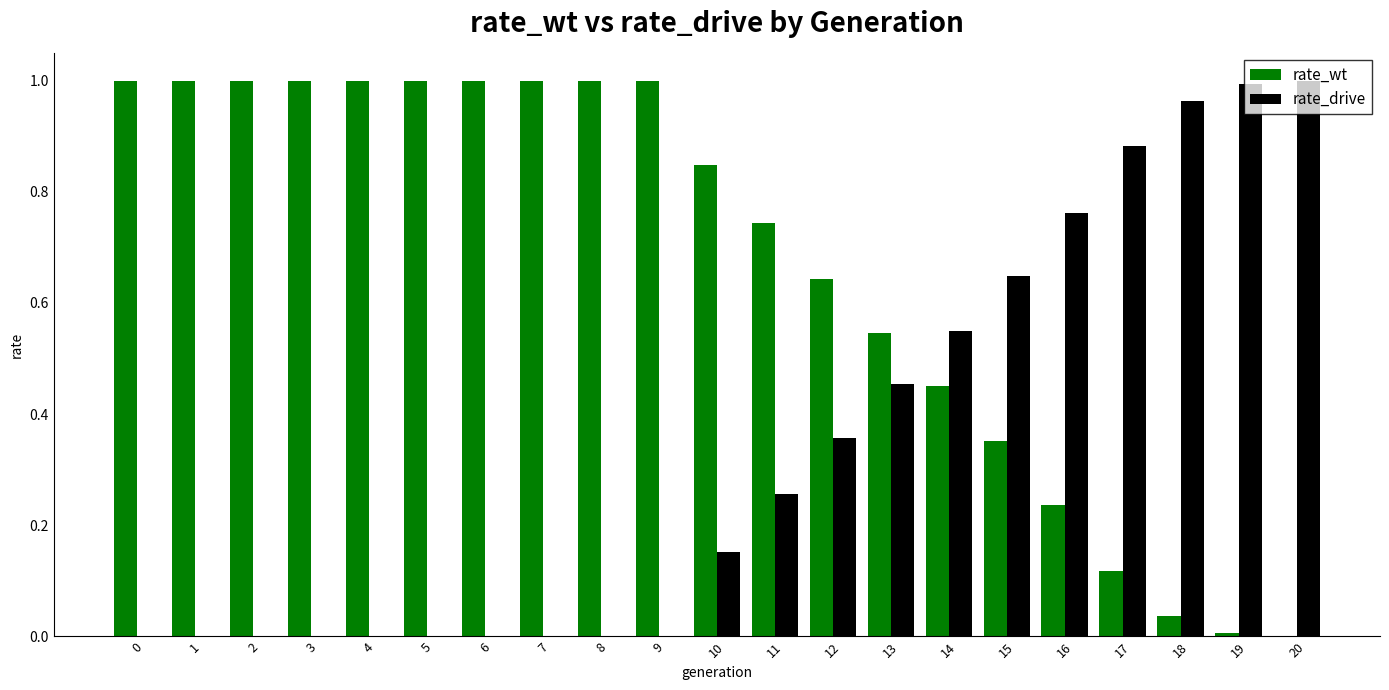

True or false: rate_drive has a value of -0.3 at 0.

False